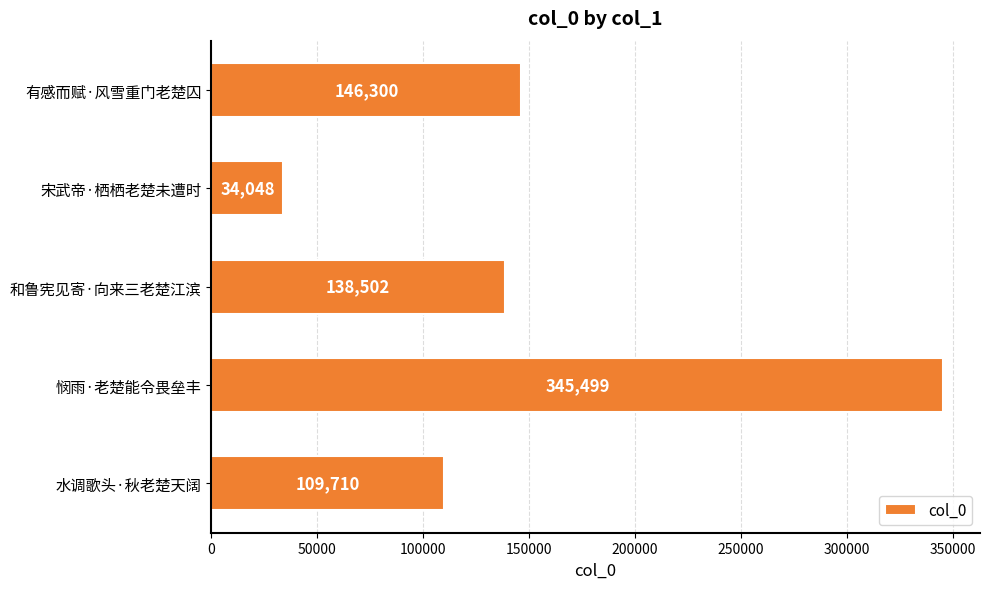

What is the label of the 2nd bar from the top?

宋武帝·栖栖老楚未遭时